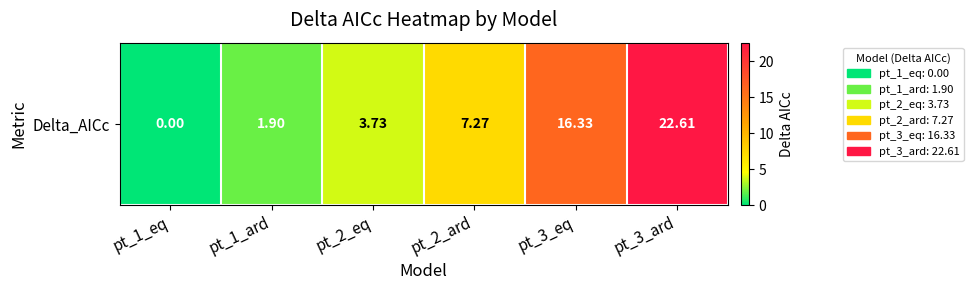

What is the sum of all values?

51.8